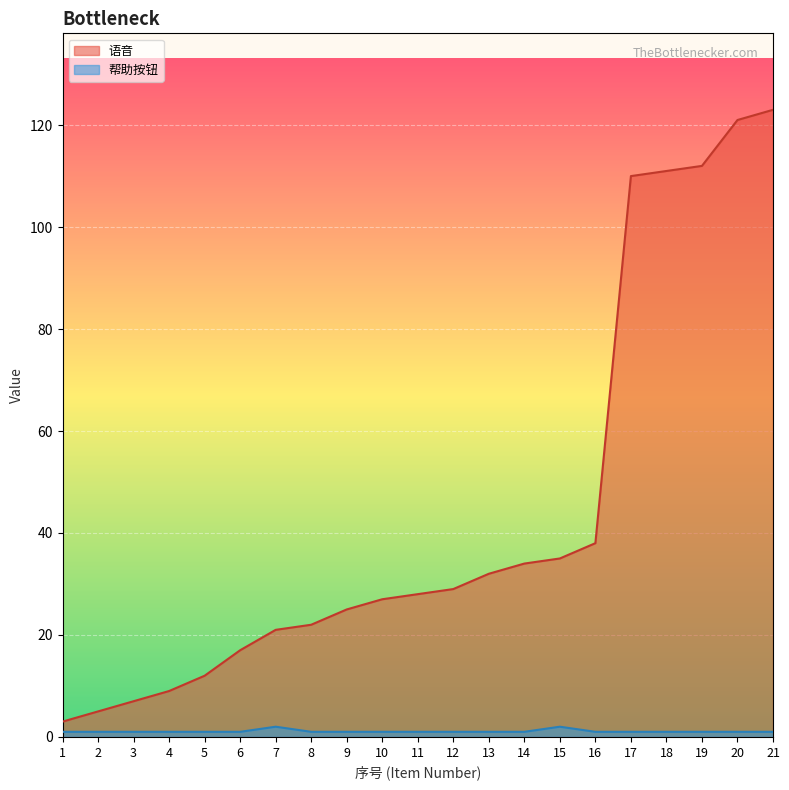

What is the total value across all series at 7?

23